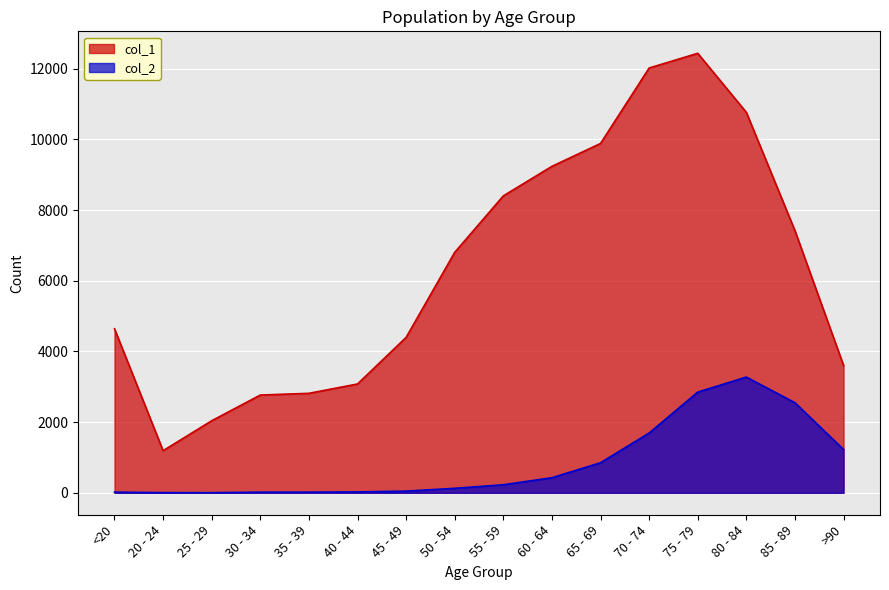

Is the value of col_2 at >90 greater than the value of col_1 at 50 - 54?

No